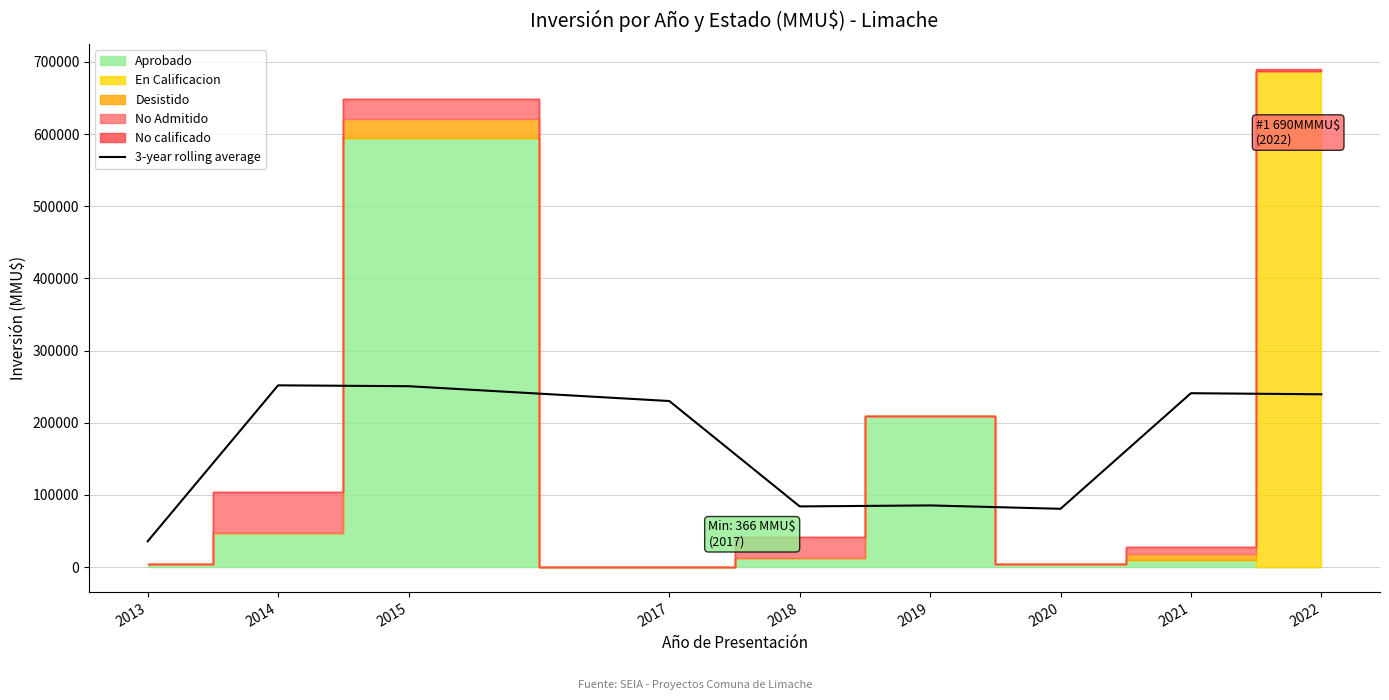

Between 2019 and 2018, which is larger?

2019